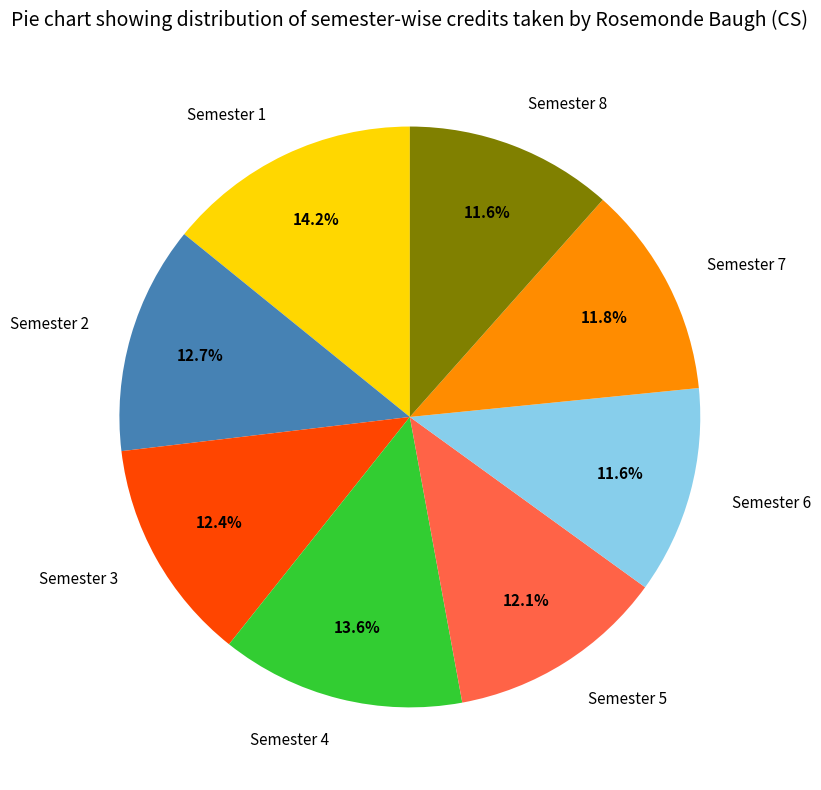

Do Semester 4 and Semester 2 together represent more than half of the pie?

No